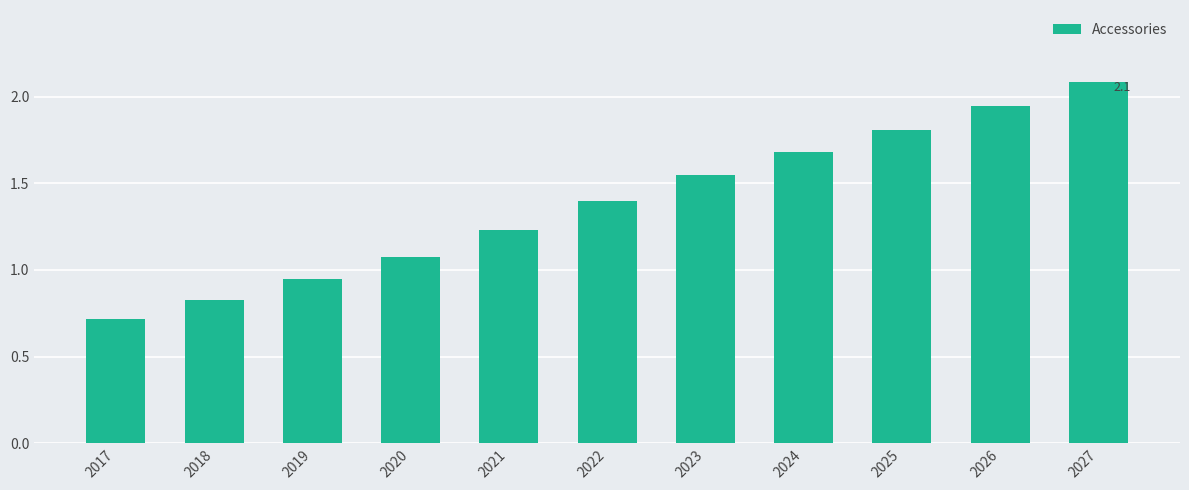

Rank the categories by value from lowest to highest.

2017, 2018, 2019, 2020, 2021, 2022, 2023, 2024, 2025, 2026, 2027